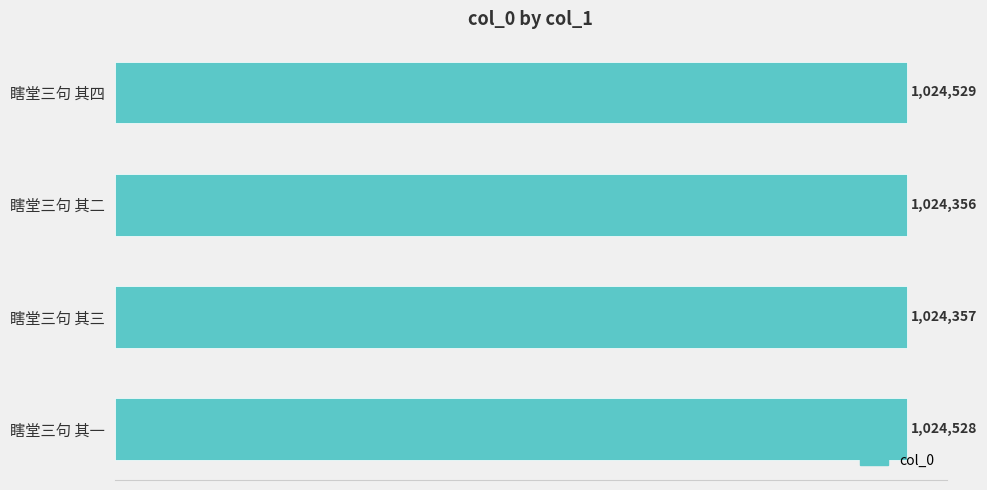

Are the bars horizontal?

Yes